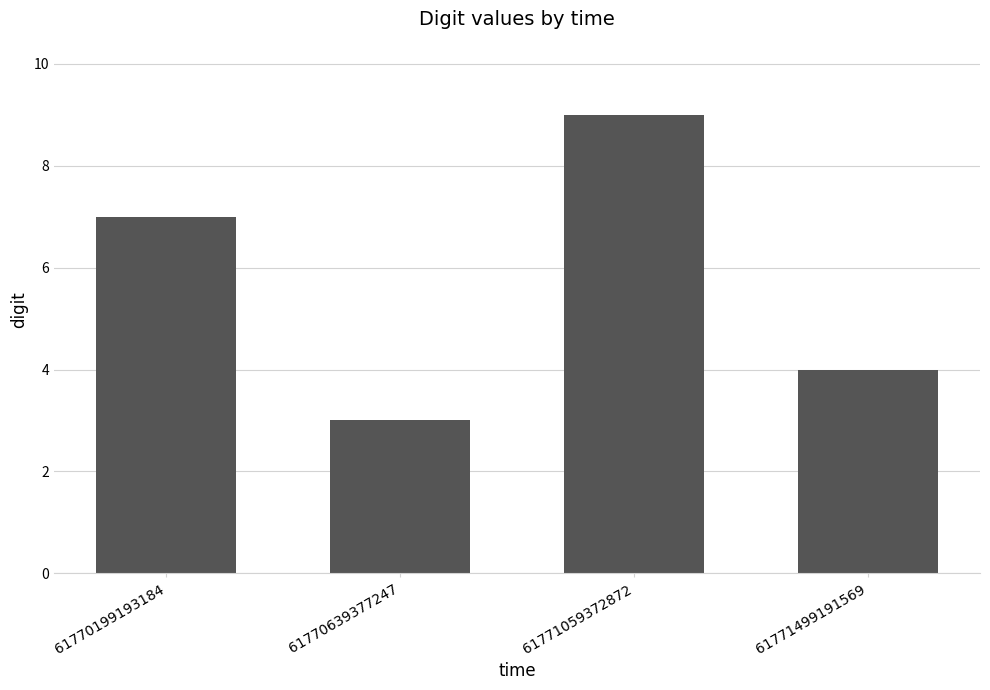

Reading left to right, transcribe all the data shown in this chart.

61770199193184=7	61770639377247=3	61771059372872=9	61771499191569=4